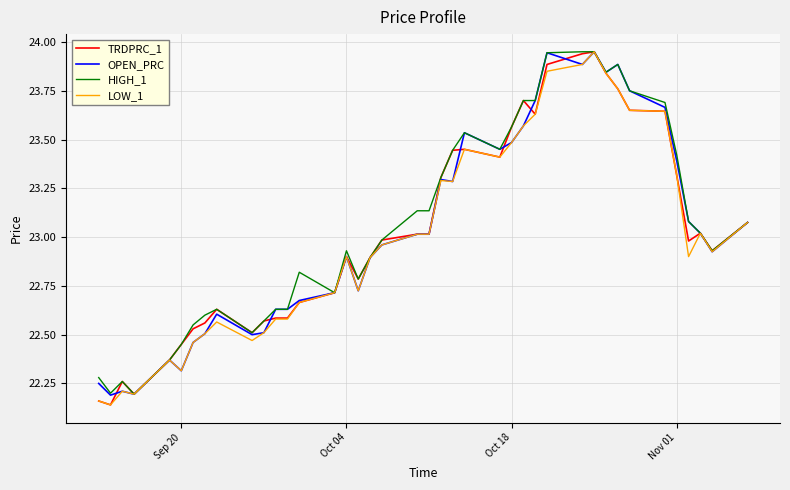

The value of LOW_1 at Oct 18 is 10.8. True or false?

False